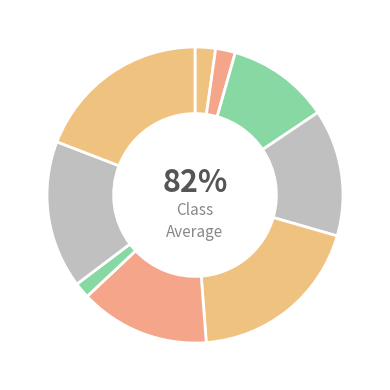

To the nearest percent, what portion does 탄동 represent?

2%